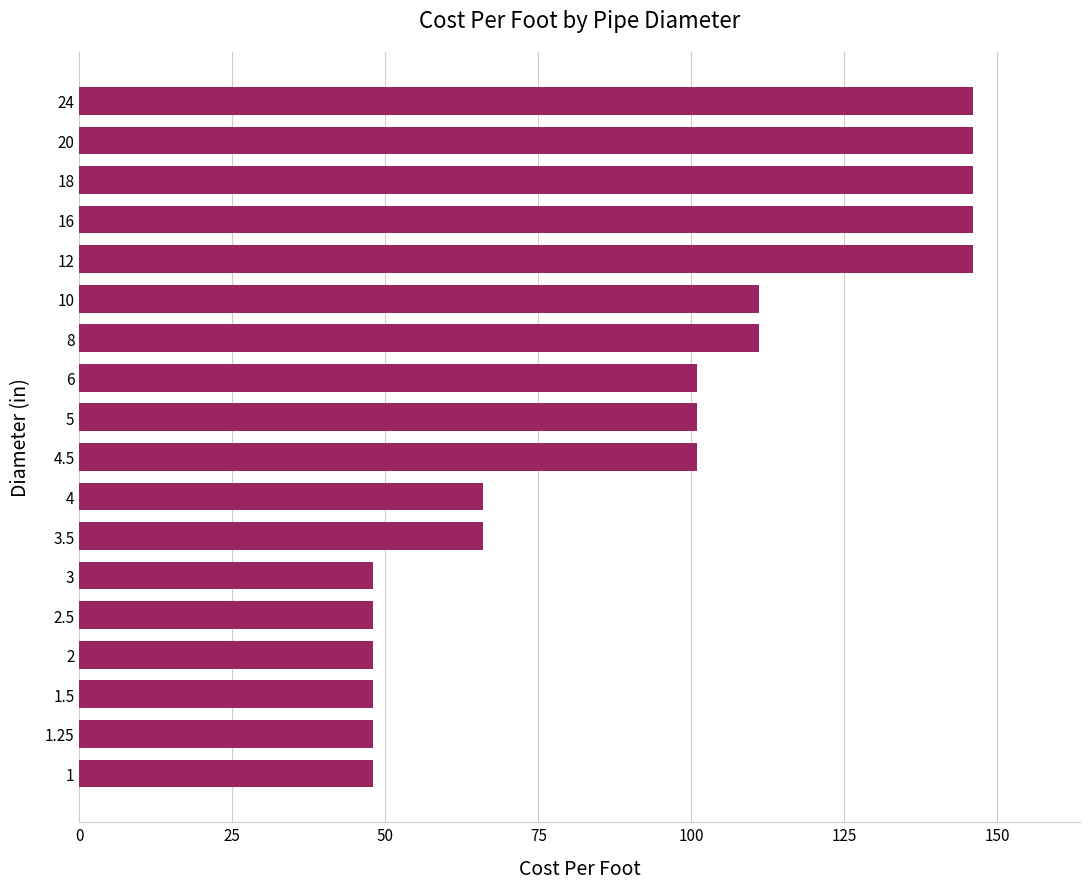

What is the sum of all values?

1675